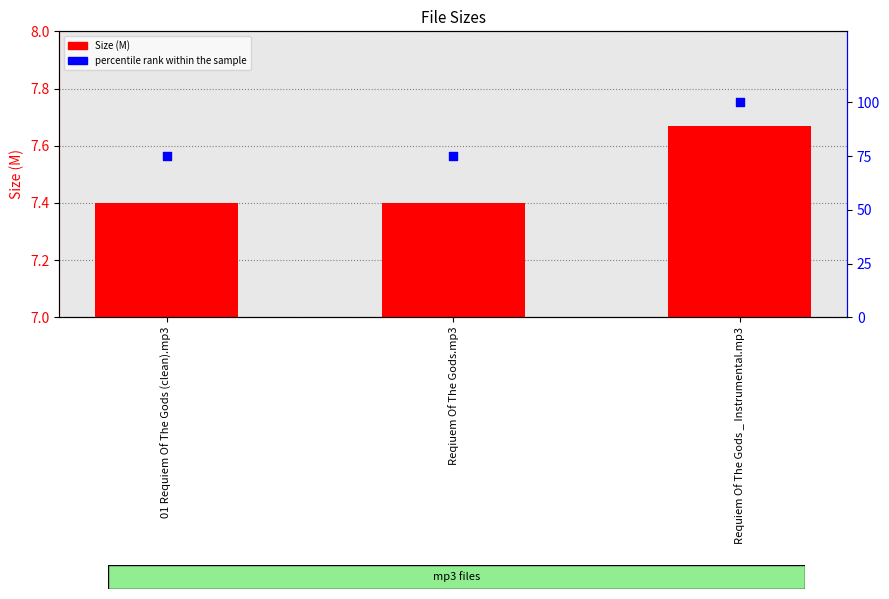

What is the total value across all series at 01 Requiem Of The Gods (clean).mp3?

82.4